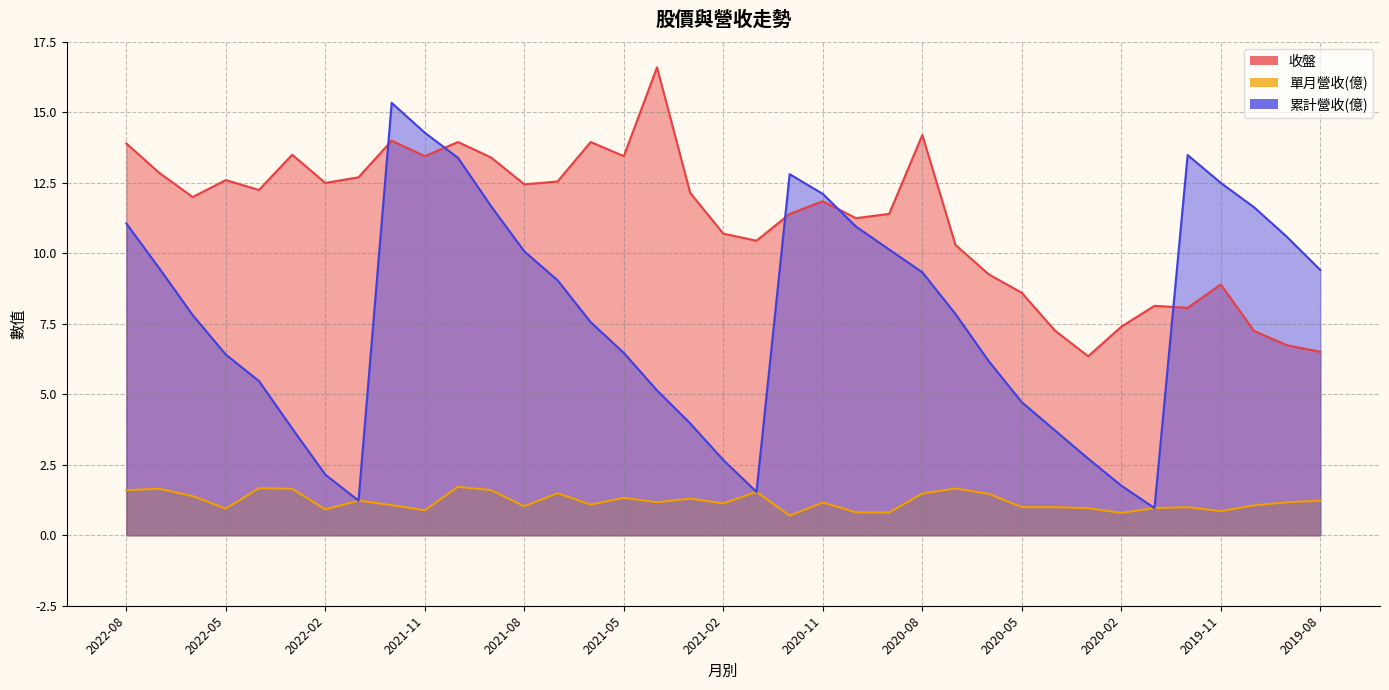

Does the chart have visible grid lines?

Yes